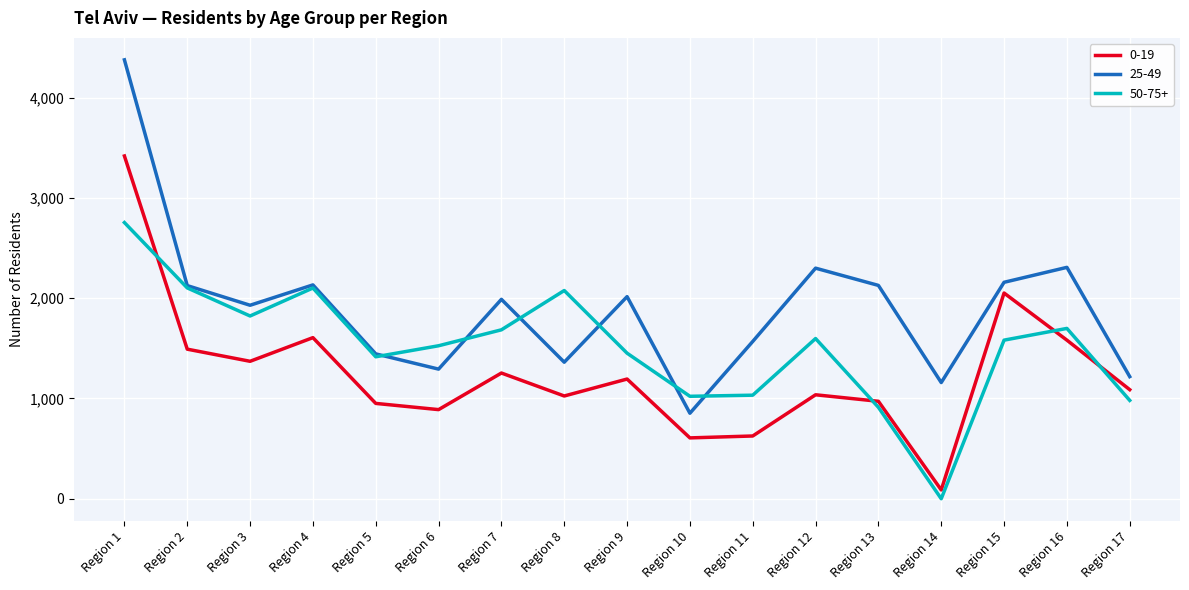

How many categories are shown in the chart?

17